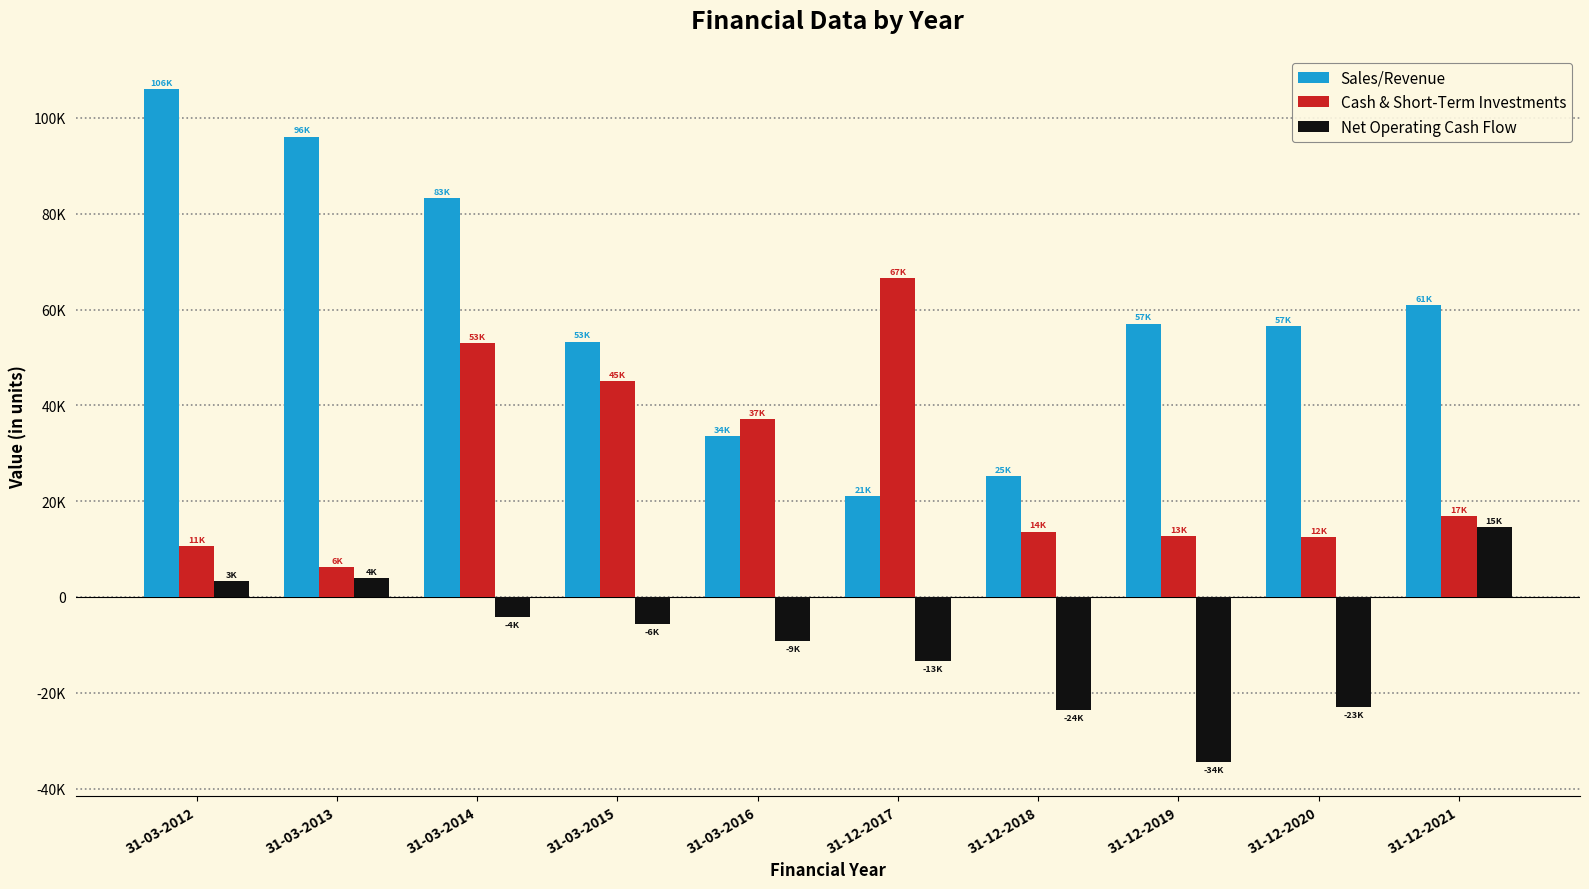

Are the bars grouped side by side (vs. stacked)?

Yes